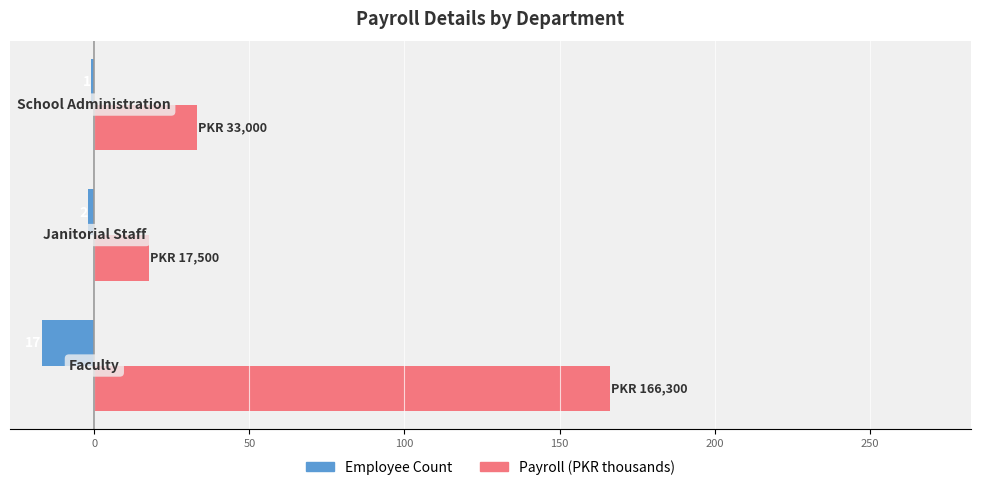

Reading left to right, list all the values displayed in this chart.

Employee Count: -17.0	-2.0	-1.0
Payroll (PKR thousands): 166.3	17.5	33.0